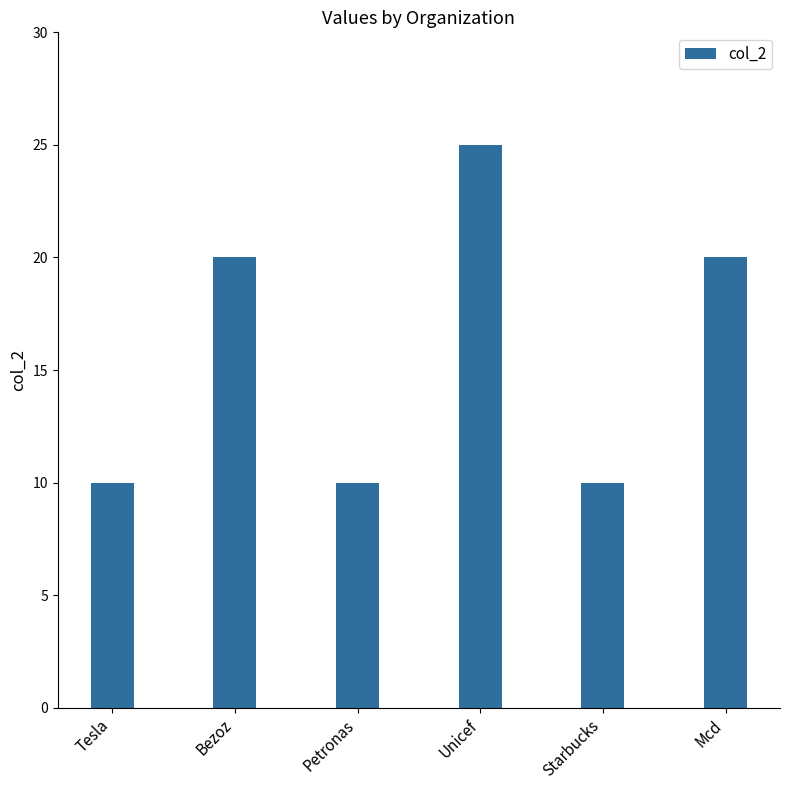

What is the minimum value shown in the chart?

10